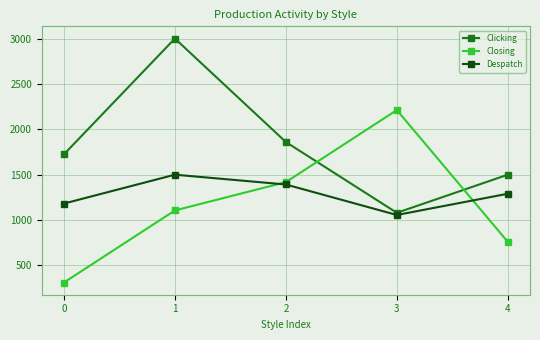

Is the value of Closing at 4 greater than the value of Despatch at 2?

No